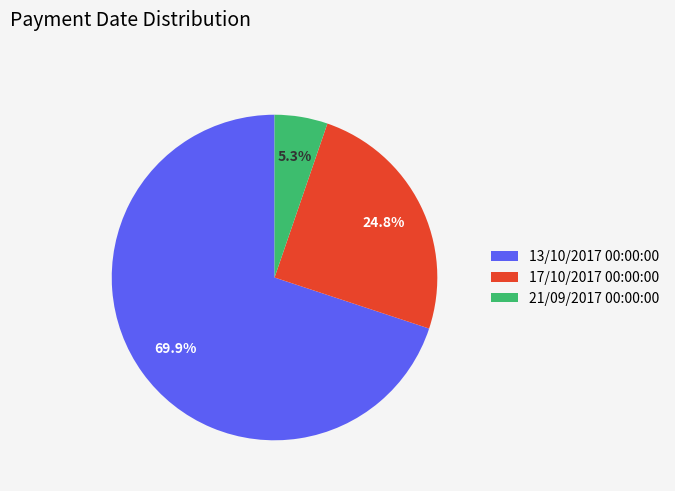

To the nearest percent, what is the difference between the 21/09/2017 00:00:00 and 13/10/2017 00:00:00 slice percentages?

65%